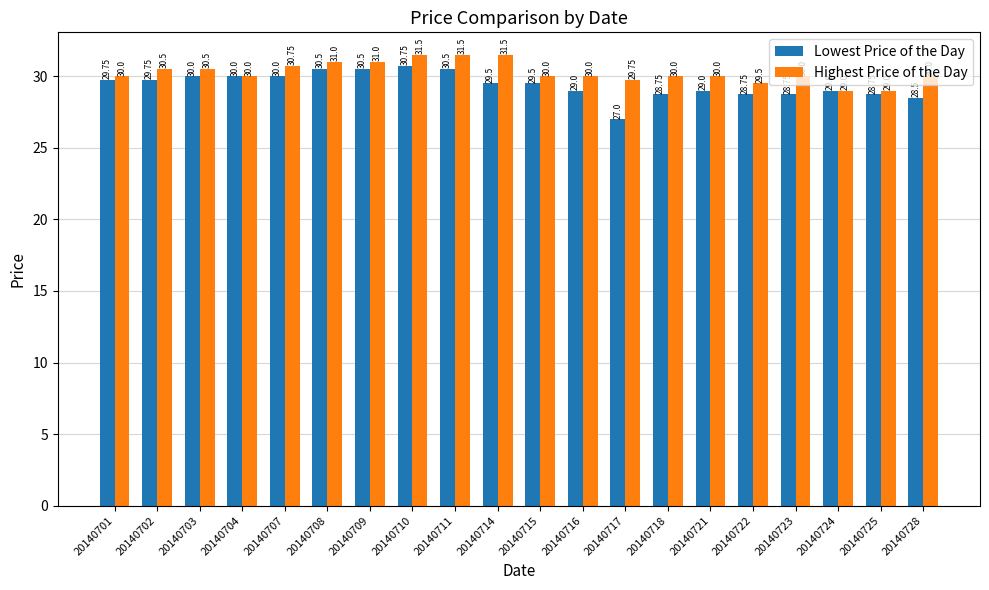

The value of Highest Price of the Day at 20140721 is 30.0. True or false?

True